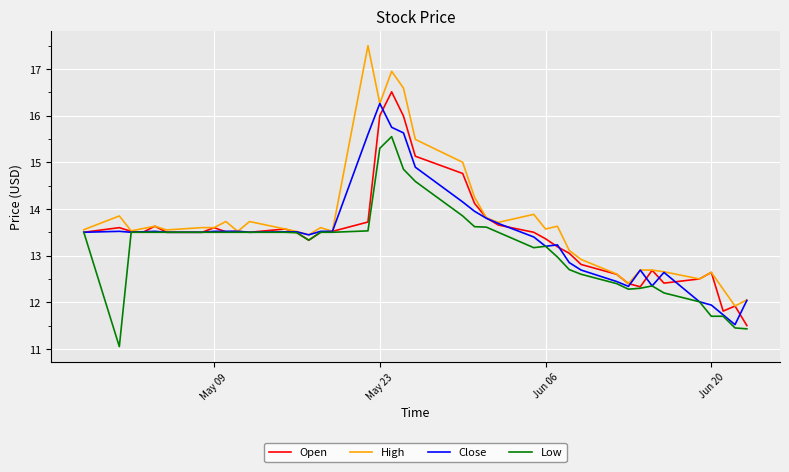

What is the greatest value displayed?

17.5